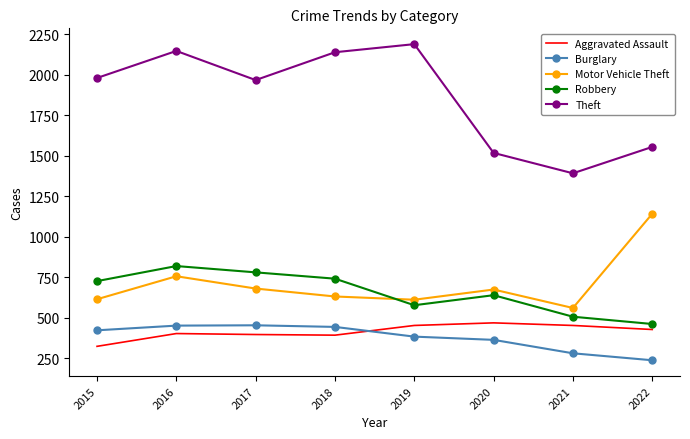

True or false: Burglary and Aggravated Assault cross at least once.

True